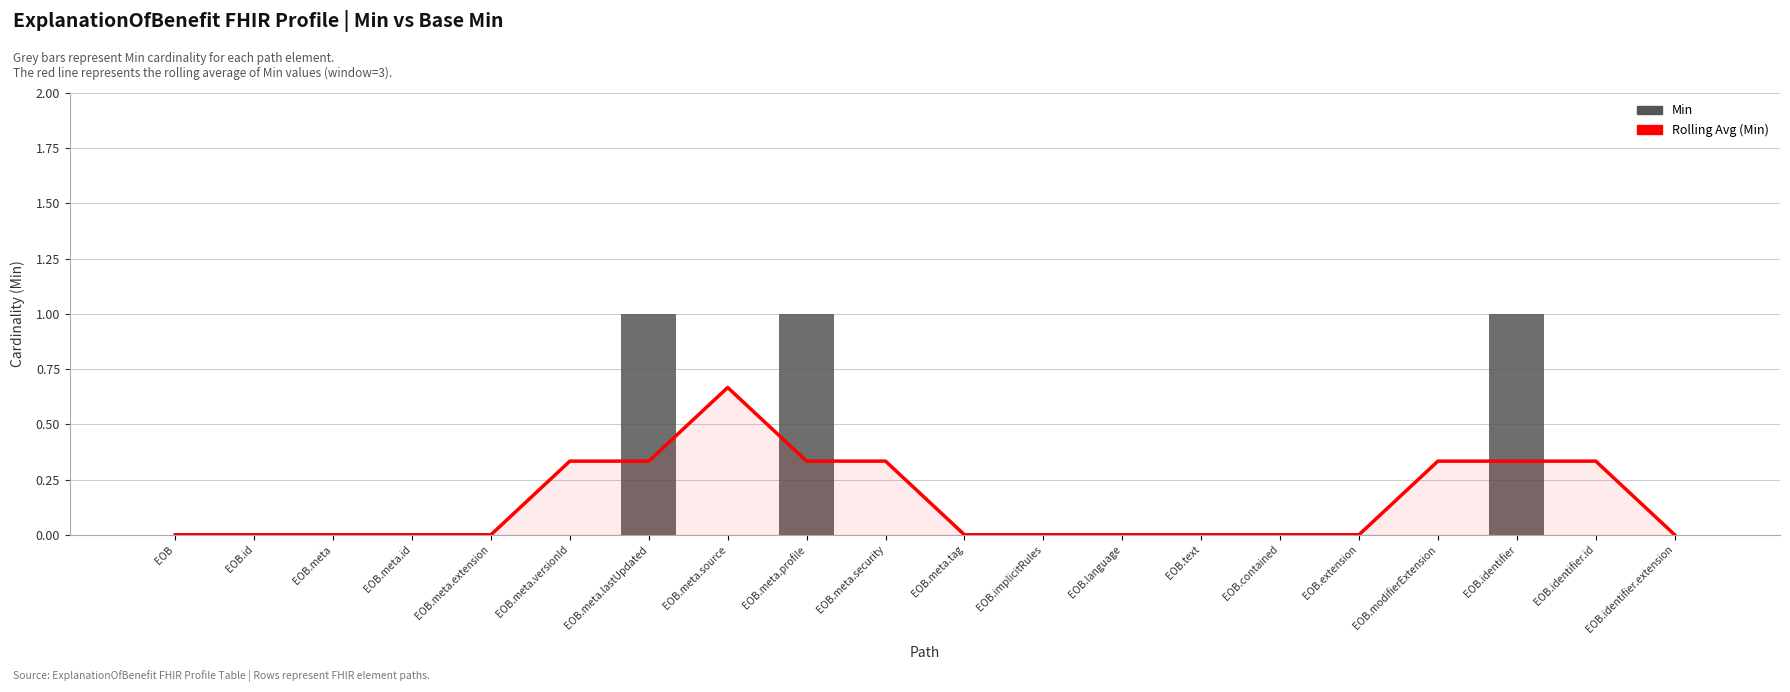

Which series has the widest spread of values?

Min